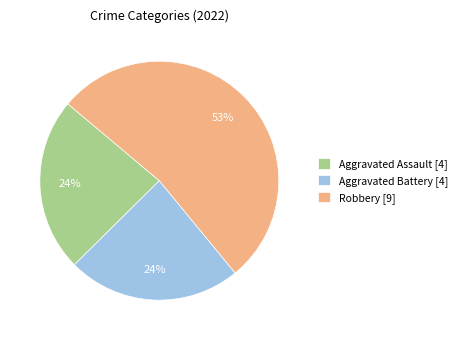

To the nearest percent, what is the average slice percentage?

33%